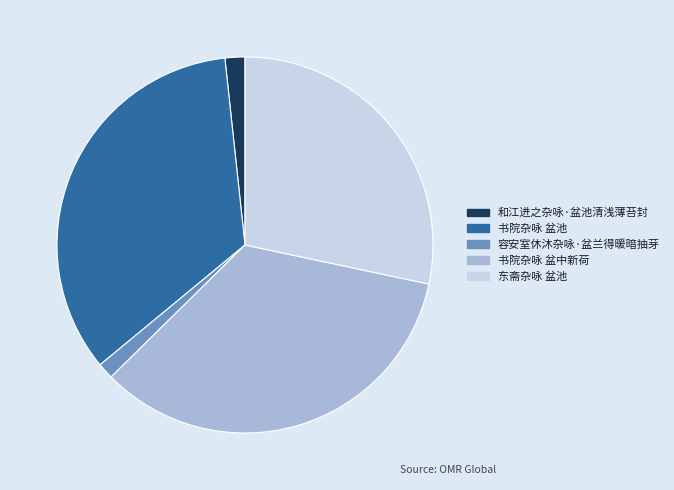

The 书院杂咏 盆中新荷 slice represents 25% of the pie. True or false?

False